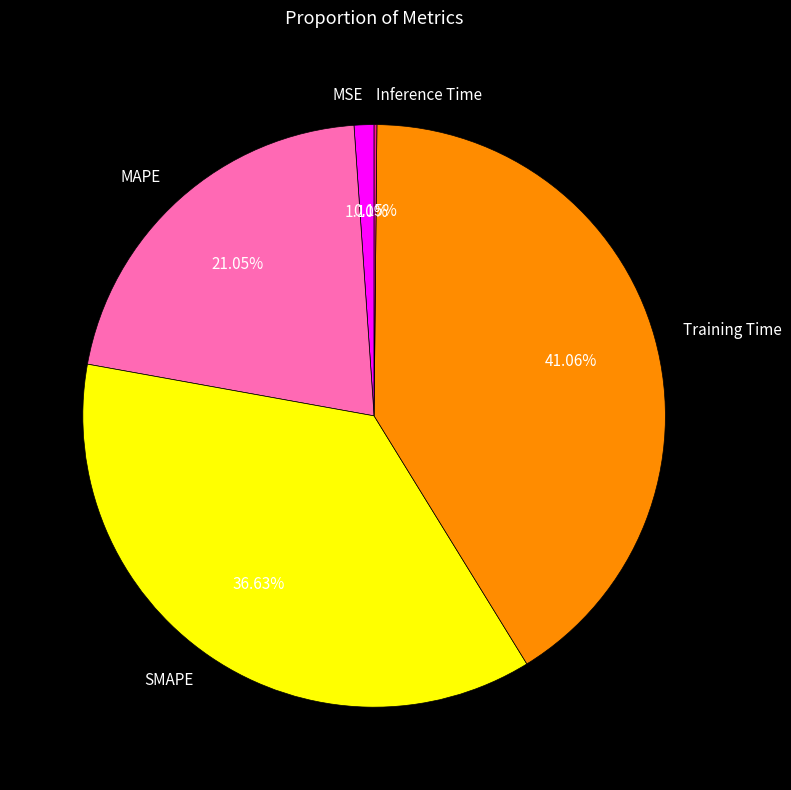

Combined, do MAPE and SMAPE account for over 50%?

Yes